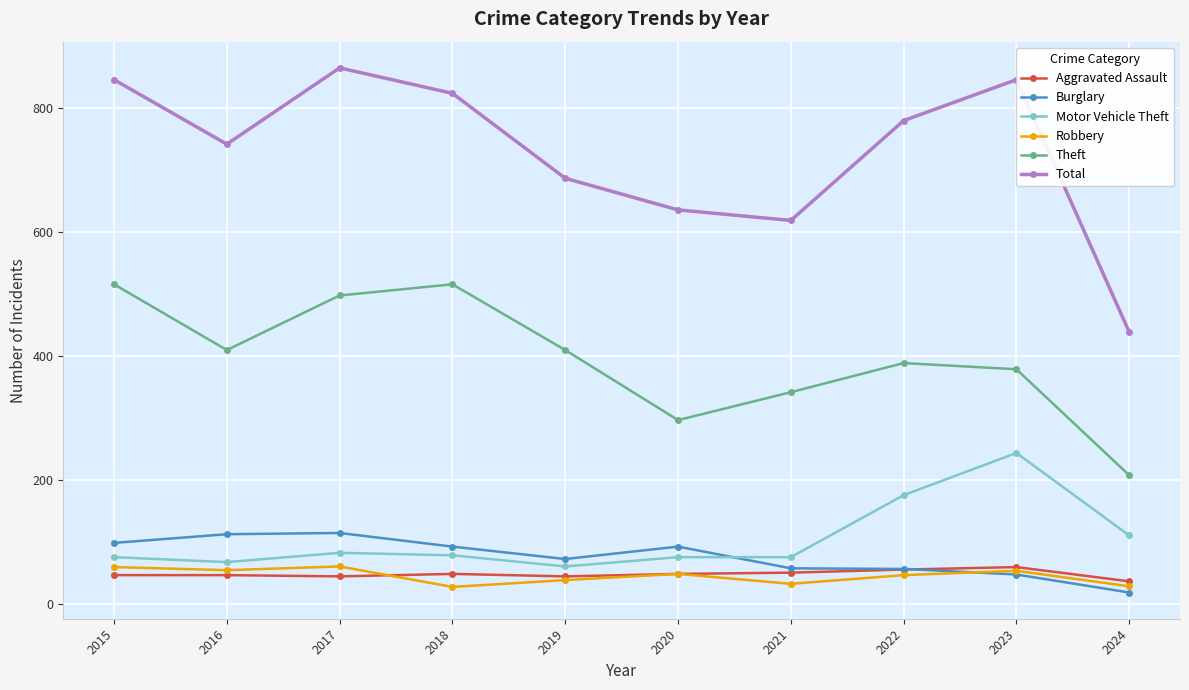

Does the chart have visible grid lines?

Yes